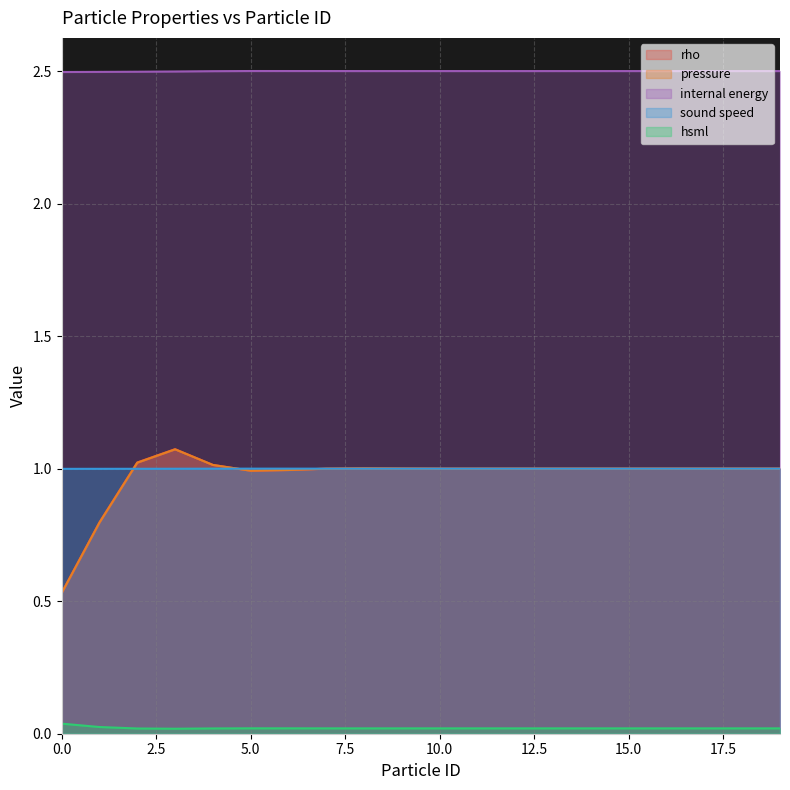

List the labels in order of pressure value, smallest first.

0, 1, 5, 6, 7, 11, 10, 12, 16, 17, 18, 19, 15, 14, 13, 9, 8, 4, 2, 3